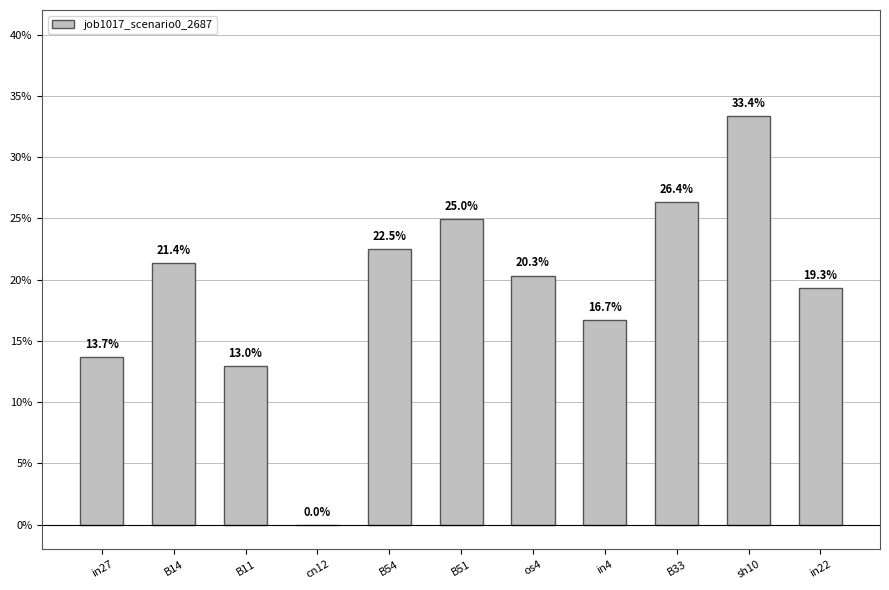

List the labels in order of value, largest first.

sh10, B33, B51, B54, B14, os4, in22, in4, in27, B11, cn12